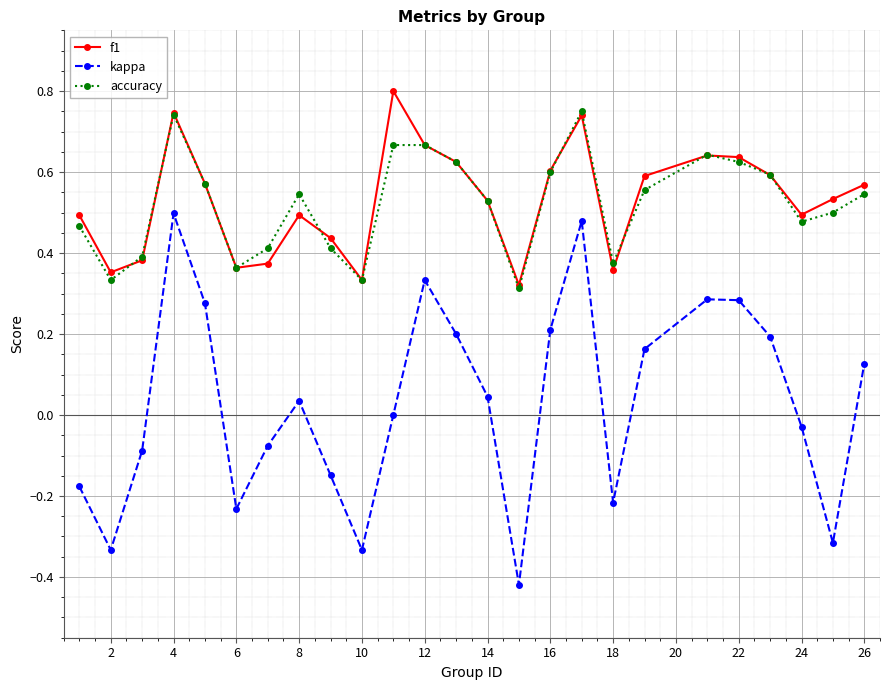

Which series has the widest spread of values?

kappa